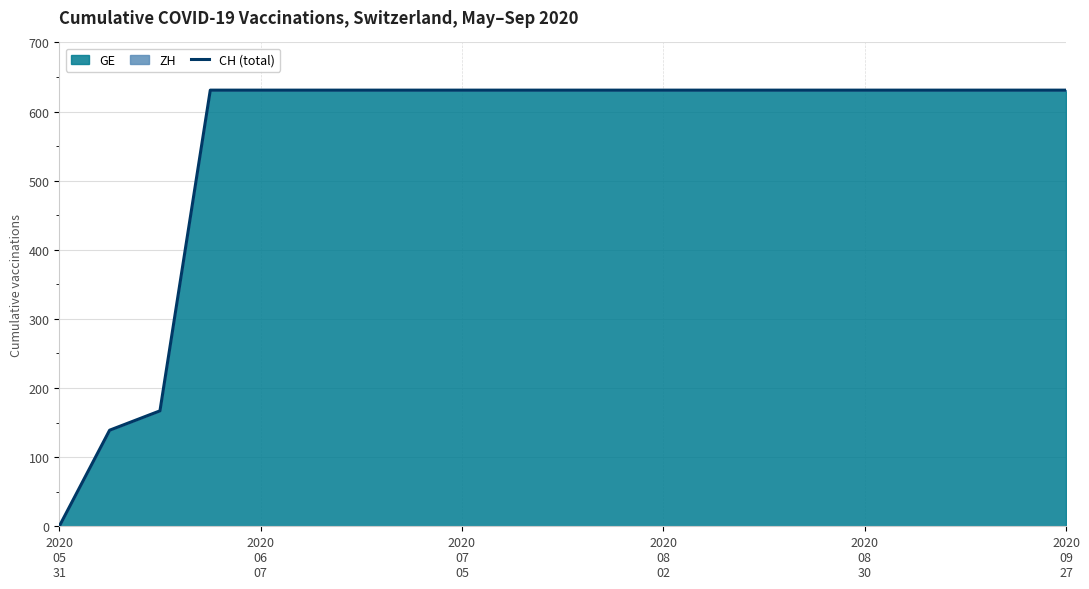

True or false: the data shows 1124 at 2020
09
27.

False